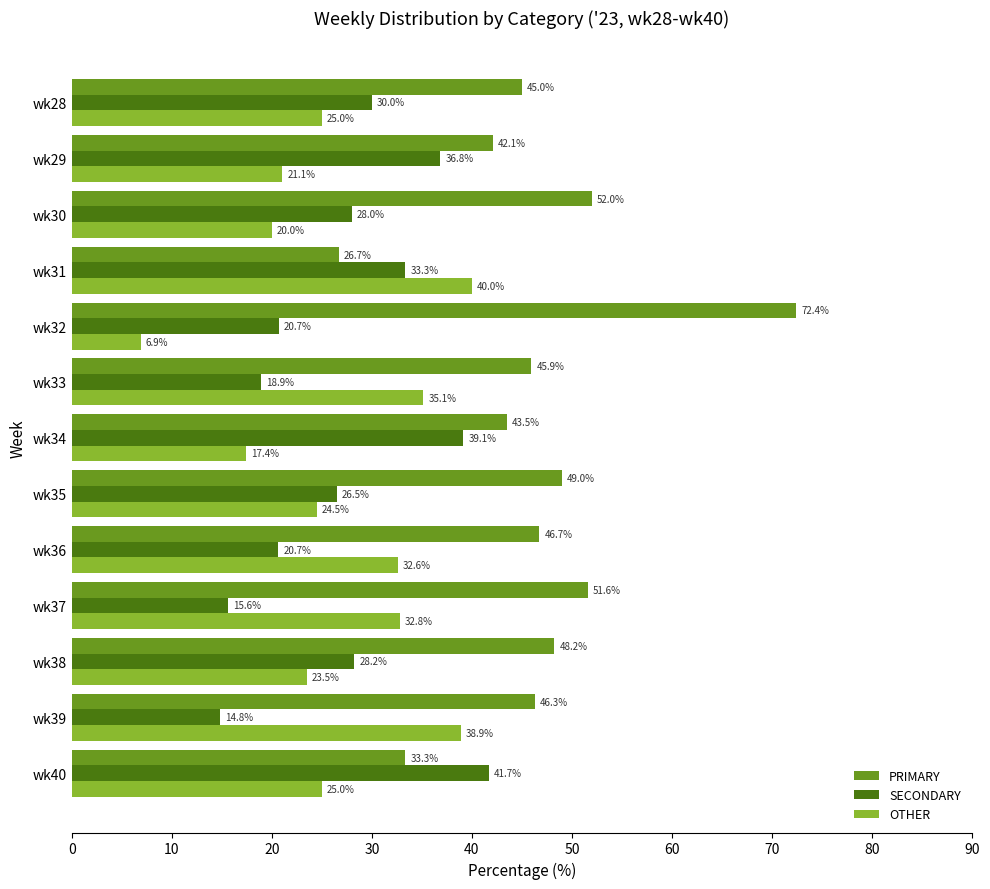

Is it true that OTHER equals 23.5 at wk38?

True